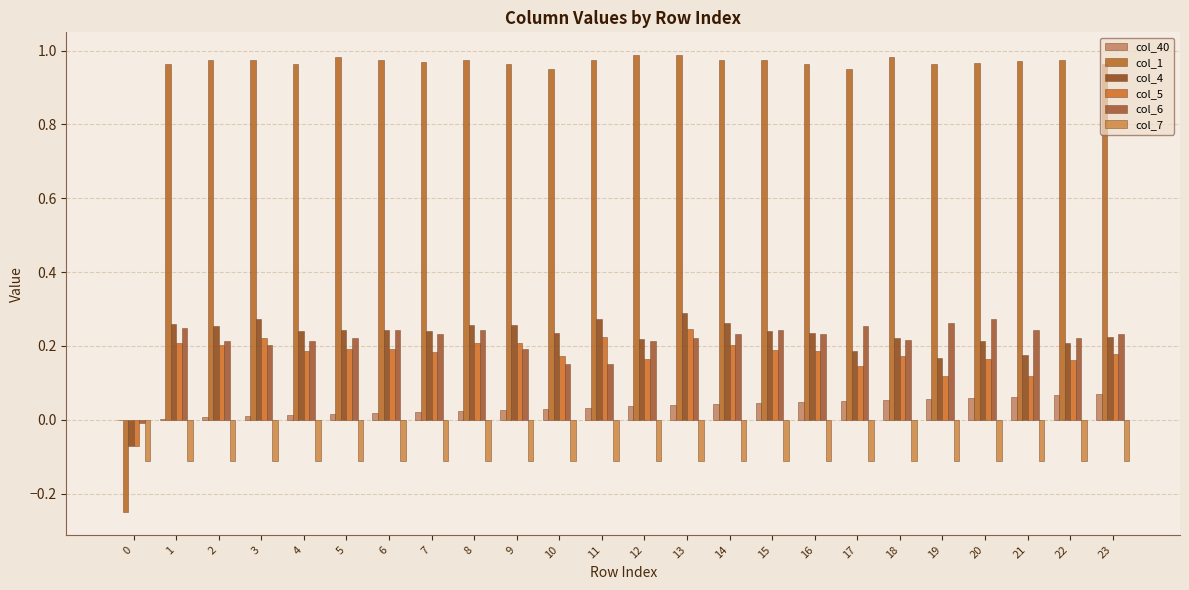

How many values in col_6 are above zero?

23